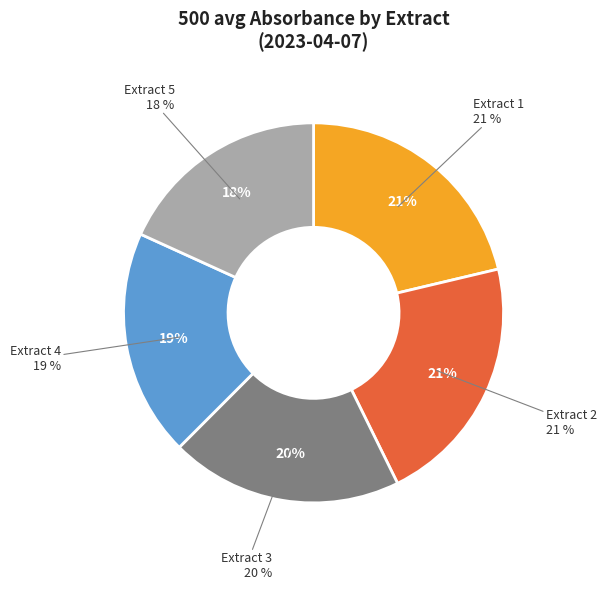

To the nearest percent, what is the difference between the largest and smallest slice percentages?

3%